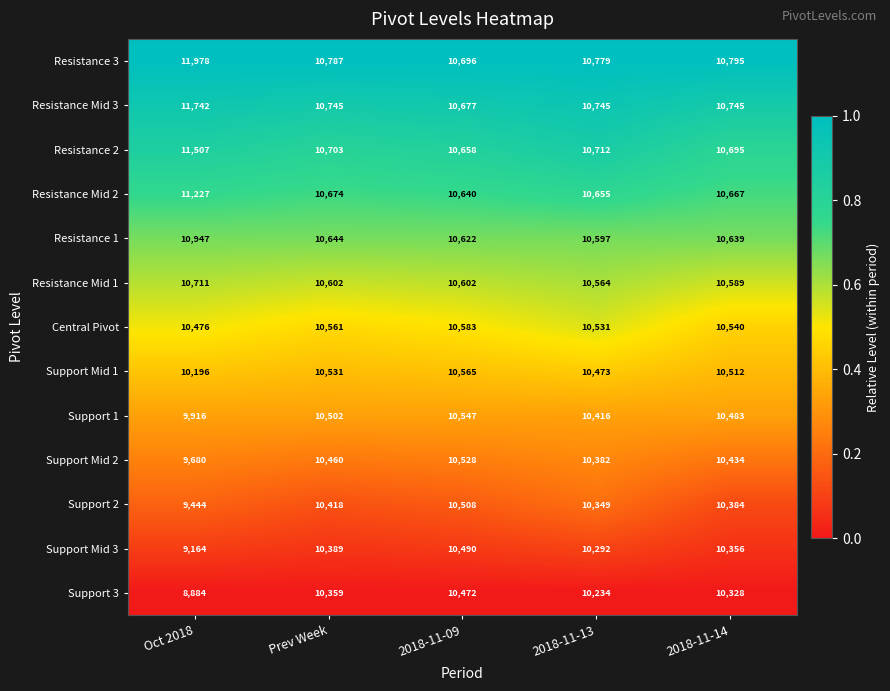

Rank the series by their maximum value, from lowest to highest.

Support 3, Support Mid 3, Support 2, Support Mid 2, Support 1, Support Mid 1, Central Pivot, Resistance Mid 1, Resistance 1, Resistance Mid 2, Resistance 2, Resistance Mid 3, Resistance 3